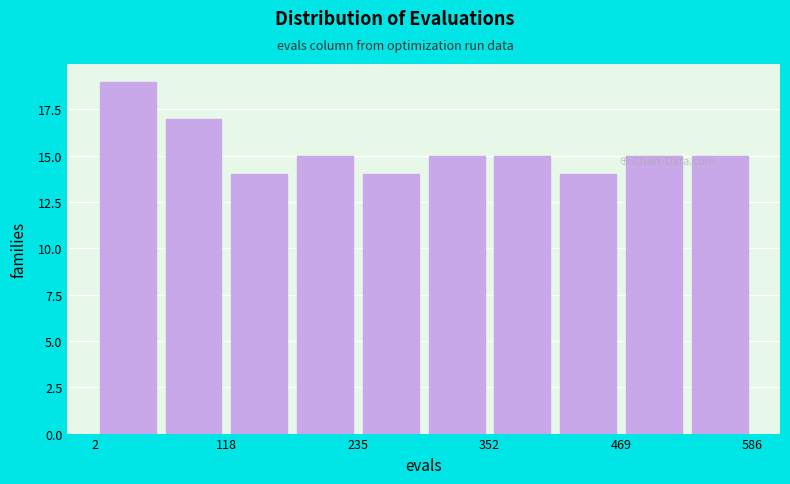

Around what value on the x-axis is the tallest bar? Give the approximate position of its centre, as read against the axis.

40